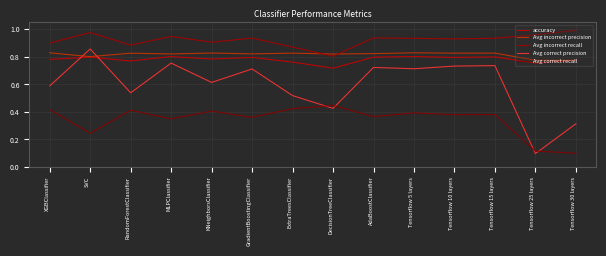

What is the total value across all series at XGBClassifier?

3.5